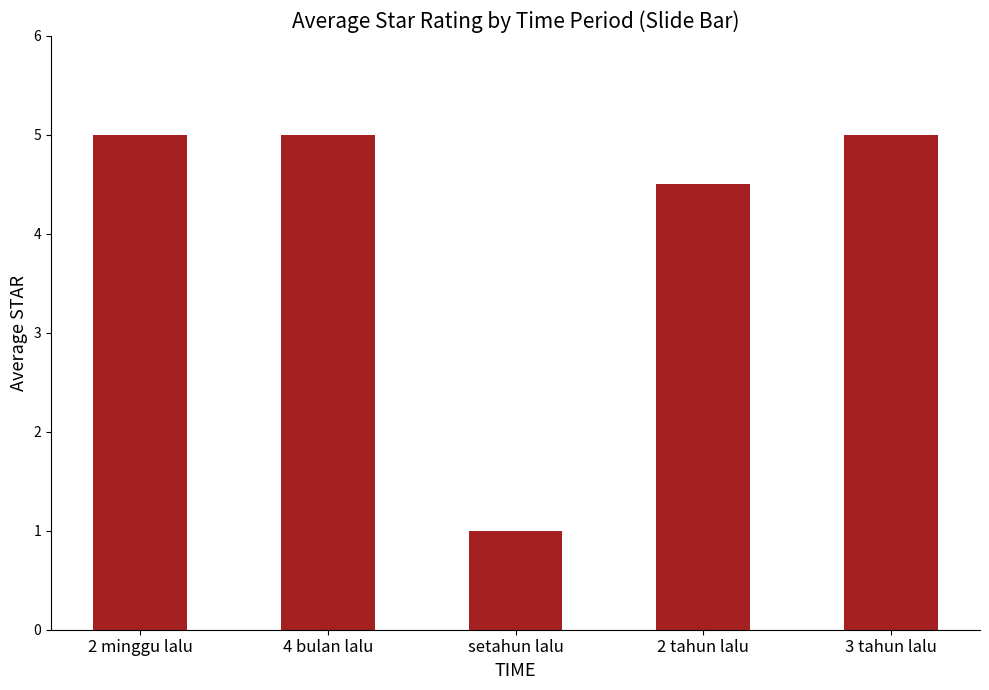

What is the average value?

4.1